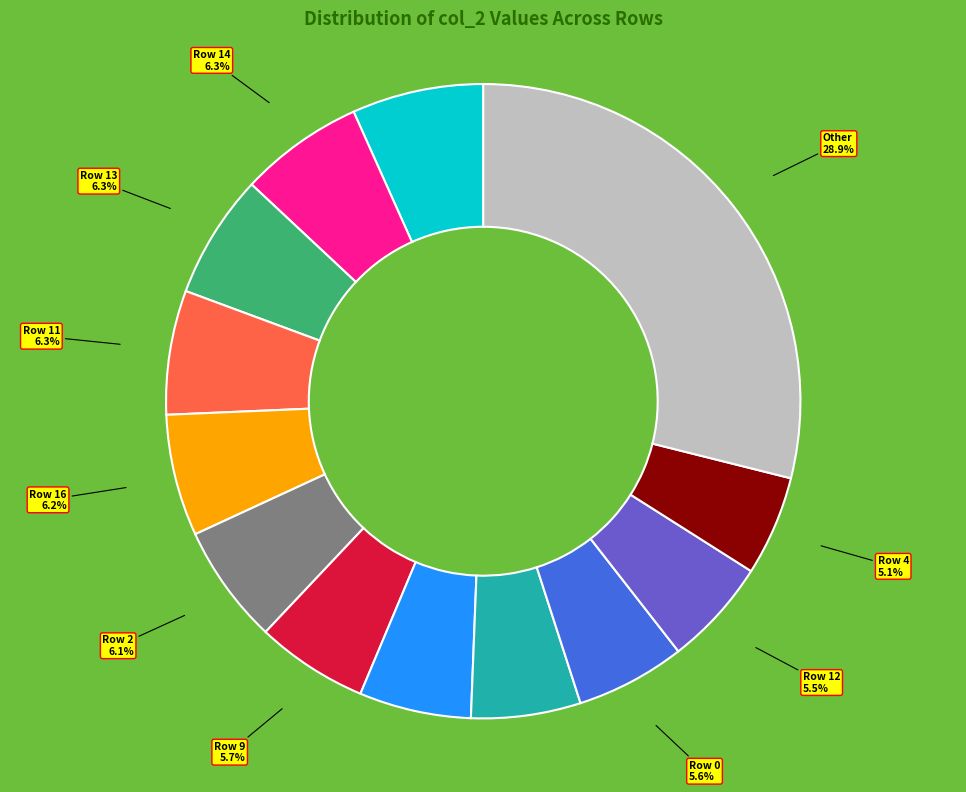

Combined, what portion of the pie is Row 14 6.3% and Other 28.9%?

35.2%